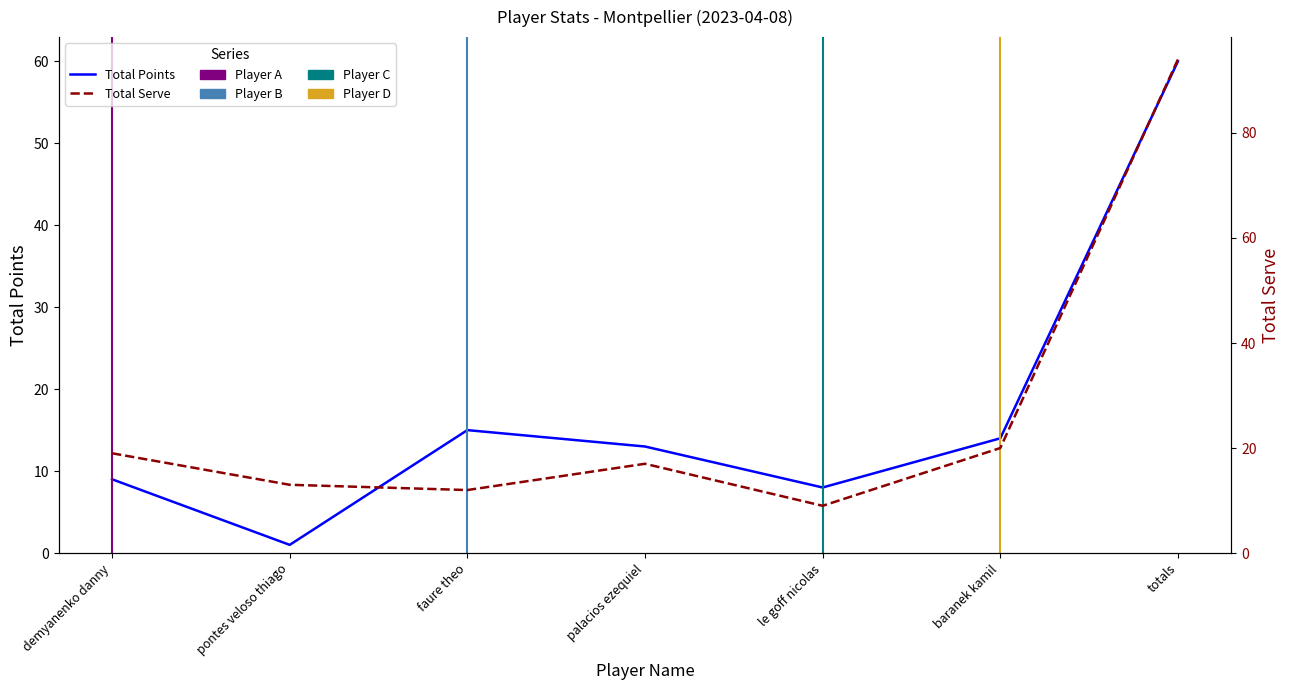

Rank the categories by Total Serve value from lowest to highest.

le goff nicolas, faure theo, pontes veloso thiago, palacios ezequiel, demyanenko danny, baranek kamil, totals